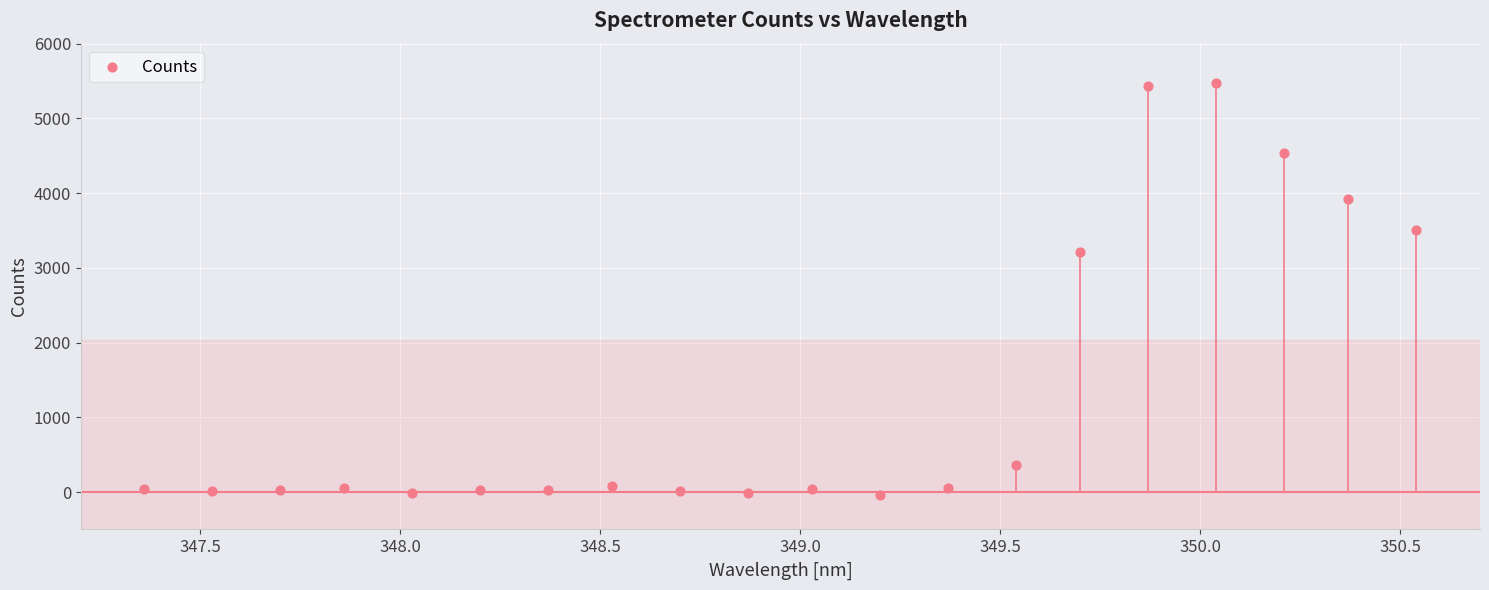

What is the range of Y values (max minus min)?

5508